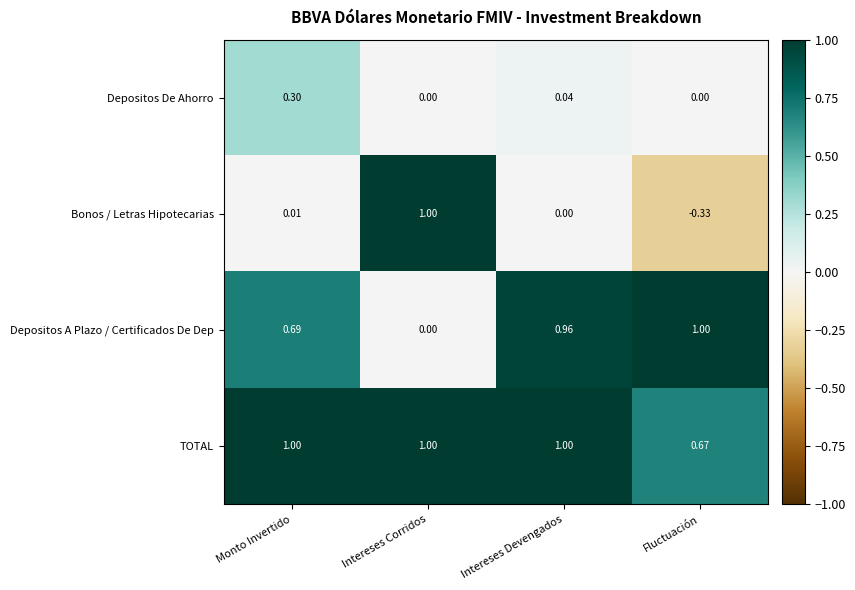

Between Monto Invertido and Intereses Corridos, which series saw the biggest shift?

Bonos / Letras Hipotecarias